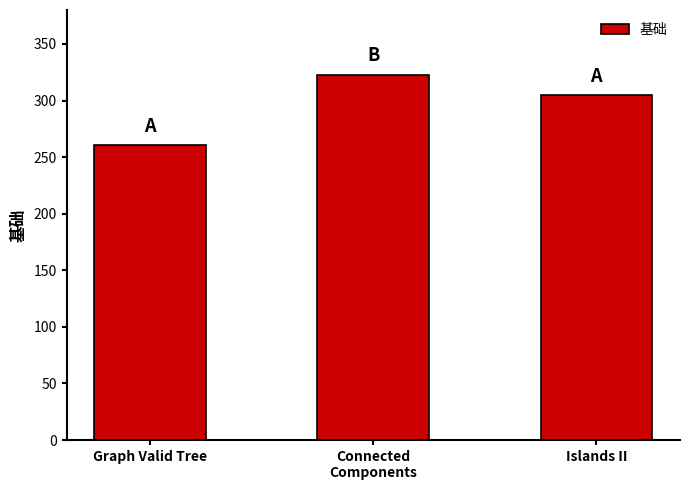

Approximately how many times larger is the value at Connected
Components compared to Islands II?

1.1